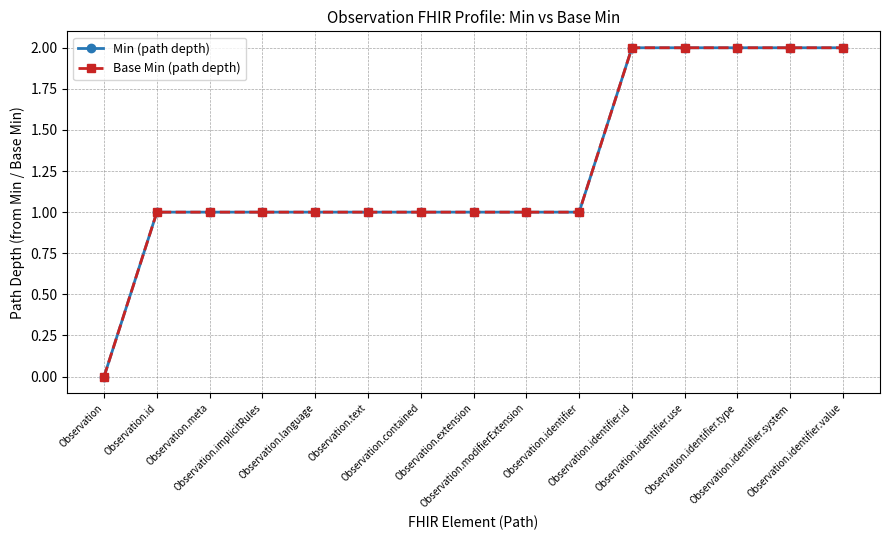

True or false: Base Min (path depth) and Min (path depth) cross at least once.

False